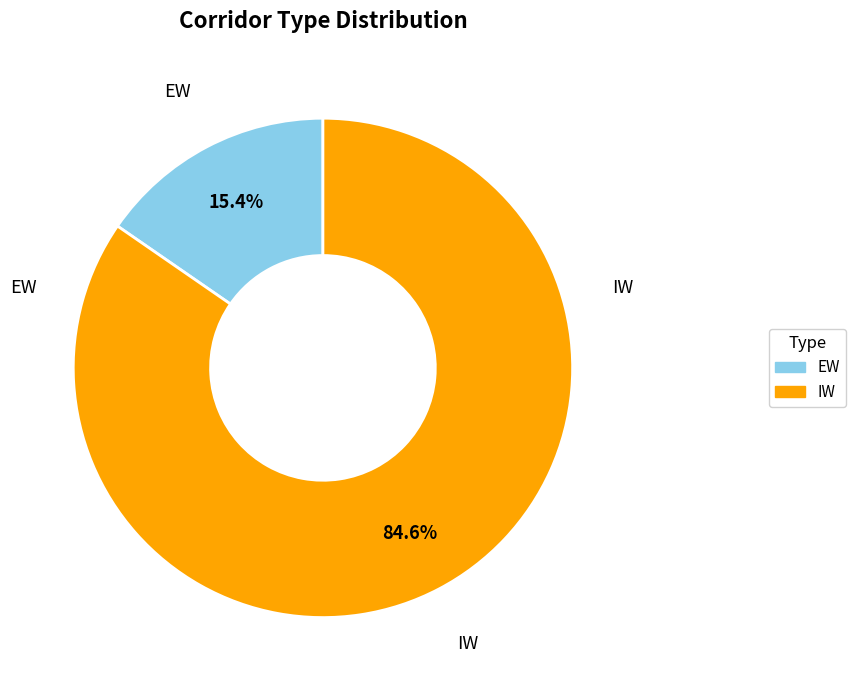

Between IW and EW, which is larger?

IW